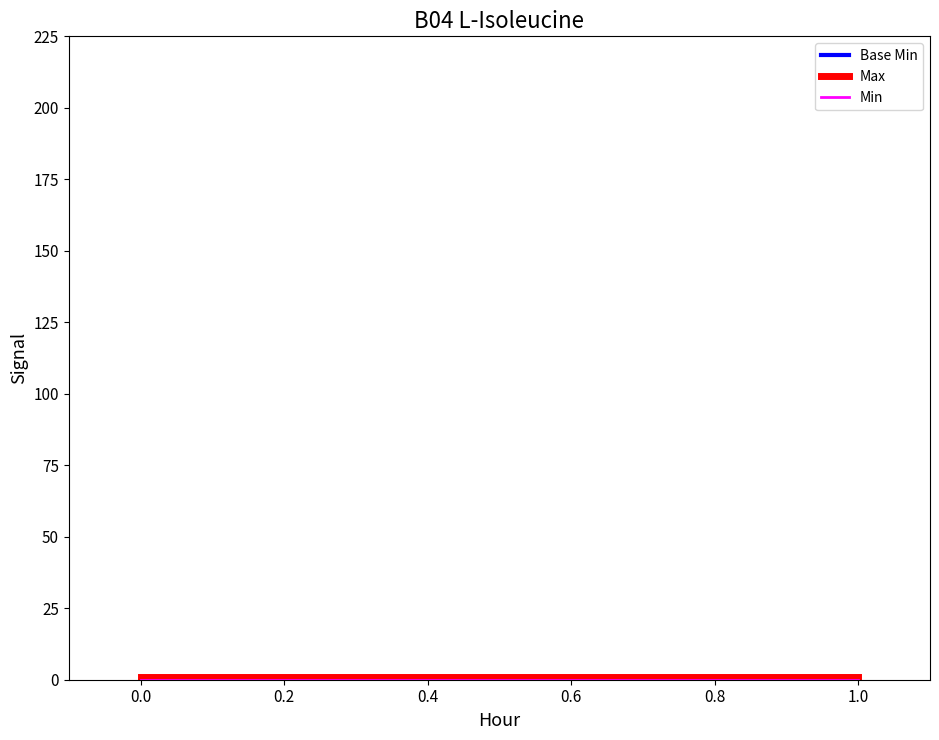

How many lines are shown in the chart?

1